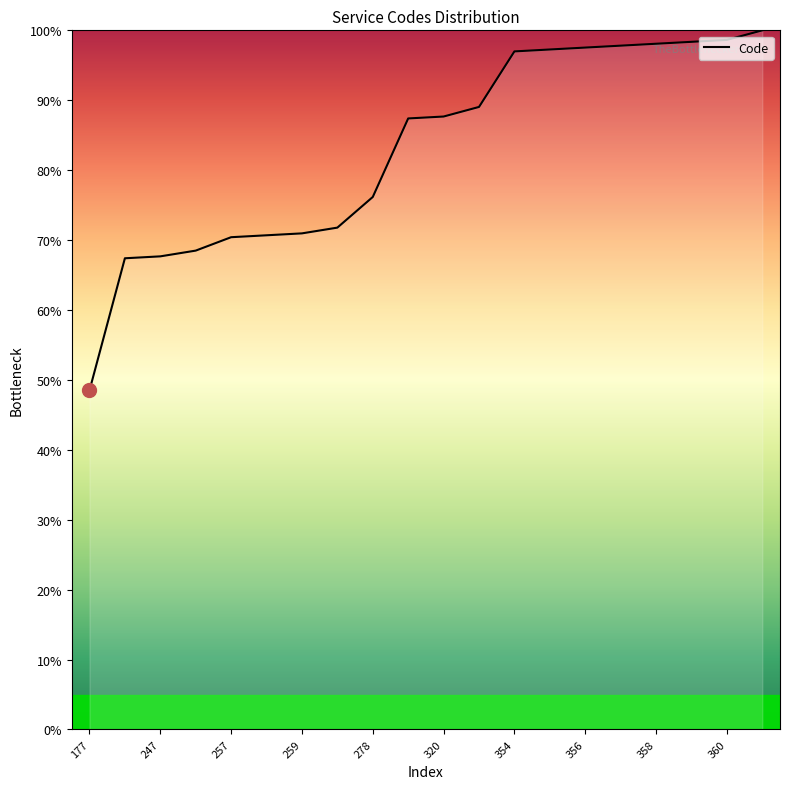

What is the difference between the maximum and minimum values?

51.5